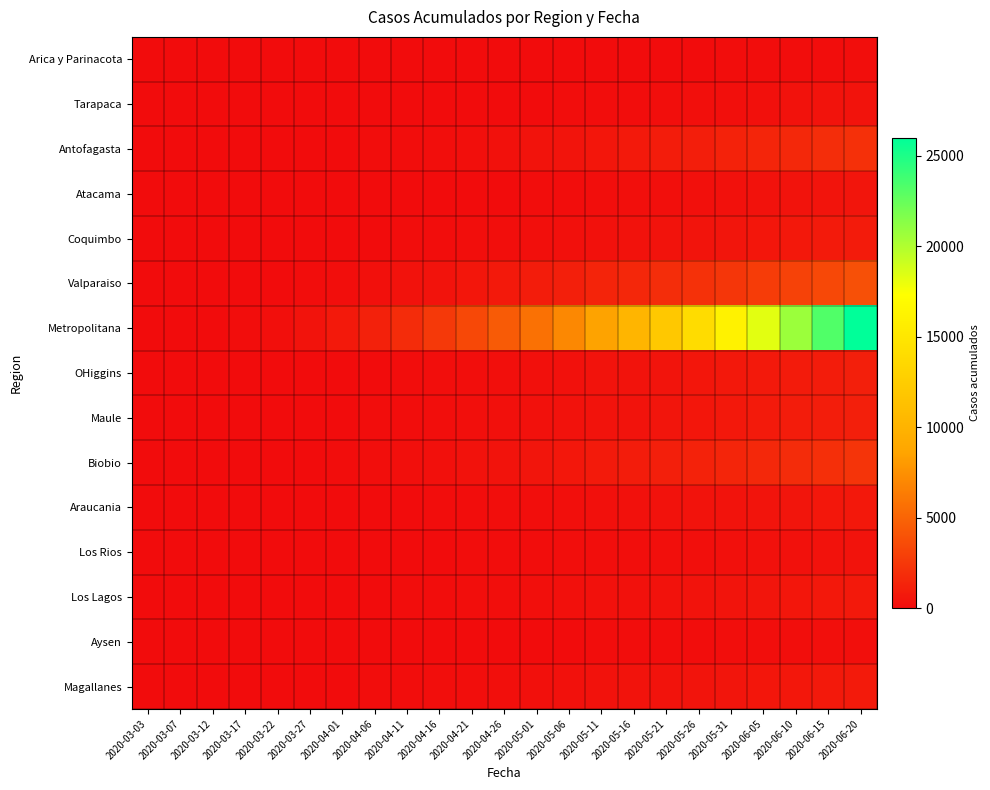

Reading right to left, extract all data points from this chart.

Arica y Parinacota: 2020-06-20=107	2020-06-15=87	2020-06-10=75	2020-06-05=63	2020-05-31=53	2020-05-26=41	2020-05-21=28	2020-05-16=12	2020-05-11=12	2020-05-06=7	2020-05-01=6	2020-04-26=6	2020-04-21=6	2020-04-16=4	2020-04-11=3	2020-04-06=3	2020-04-01=2	2020-03-27=2	2020-03-22=1	2020-03-17=1	2020-03-12=0	2020-03-07=0	2020-03-03=0
Tarapaca: 2020-06-20=450	2020-06-15=380	2020-06-10=310	2020-06-05=250	2020-05-31=200	2020-05-26=160	2020-05-21=130	2020-05-16=100	2020-05-11=80	2020-05-06=60	2020-05-01=45	2020-04-26=30	2020-04-21=22	2020-04-16=15	2020-04-11=10	2020-04-06=6	2020-04-01=4	2020-03-27=2	2020-03-22=1	2020-03-17=0	2020-03-12=0	2020-03-07=0	2020-03-03=0
Antofagasta: 2020-06-20=2050	2020-06-15=1830	2020-06-10=1620	2020-06-05=1420	2020-05-31=1230	2020-05-26=1050	2020-05-21=880	2020-05-16=720	2020-05-11=580	2020-05-06=460	2020-05-01=360	2020-04-26=270	2020-04-21=200	2020-04-16=140	2020-04-11=90	2020-04-06=55	2020-04-01=30	2020-03-27=15	2020-03-22=7	2020-03-17=3	2020-03-12=1	2020-03-07=0	2020-03-03=0
Atacama: 2020-06-20=540	2020-06-15=470	2020-06-10=405	2020-06-05=345	2020-05-31=290	2020-05-26=240	2020-05-21=195	2020-05-16=155	2020-05-11=120	2020-05-06=90	2020-05-01=65	2020-04-26=45	2020-04-21=30	2020-04-16=18	2020-04-11=10	2020-04-06=5	2020-04-01=2	2020-03-27=1	2020-03-22=0	2020-03-17=0	2020-03-12=0	2020-03-07=0	2020-03-03=0
Coquimbo: 2020-06-20=860	2020-06-15=770	2020-06-10=685	2020-06-05=605	2020-05-31=530	2020-05-26=460	2020-05-21=395	2020-05-16=335	2020-05-11=280	2020-05-06=230	2020-05-01=185	2020-04-26=145	2020-04-21=110	2020-04-16=80	2020-04-11=55	2020-04-06=35	2020-04-01=20	2020-03-27=10	2020-03-22=5	2020-03-17=2	2020-03-12=1	2020-03-07=0	2020-03-03=0
Valparaiso: 2020-06-20=3810	2020-06-15=3430	2020-06-10=3070	2020-06-05=2730	2020-05-31=2410	2020-05-26=2110	2020-05-21=1830	2020-05-16=1570	2020-05-11=1330	2020-05-06=1110	2020-05-01=910	2020-04-26=730	2020-04-21=570	2020-04-16=430	2020-04-11=310	2020-04-06=210	2020-04-01=130	2020-03-27=70	2020-03-22=35	2020-03-17=15	2020-03-12=5	2020-03-07=1	2020-03-03=0
Metropolitana: 2020-06-20=26000	2020-06-15=23250	2020-06-10=20700	2020-06-05=18300	2020-05-31=16050	2020-05-26=13950	2020-05-21=12000	2020-05-16=10200	2020-05-11=8550	2020-05-06=7050	2020-05-01=5700	2020-04-26=4500	2020-04-21=3450	2020-04-16=2550	2020-04-11=1800	2020-04-06=1200	2020-04-01=750	2020-03-27=420	2020-03-22=200	2020-03-17=80	2020-03-12=25	2020-03-07=5	2020-03-03=1
OHiggins: 2020-06-20=1070	2020-06-15=960	2020-06-10=856	2020-06-05=758	2020-05-31=666	2020-05-26=580	2020-05-21=500	2020-05-16=426	2020-05-11=358	2020-05-06=296	2020-05-01=240	2020-04-26=190	2020-04-21=146	2020-04-16=108	2020-04-11=76	2020-04-06=50	2020-04-01=30	2020-03-27=16	2020-03-22=8	2020-03-17=3	2020-03-12=1	2020-03-07=0	2020-03-03=0
Maule: 2020-06-20=1108	2020-06-15=996	2020-06-10=890	2020-06-05=790	2020-05-31=696	2020-05-26=608	2020-05-21=526	2020-05-16=450	2020-05-11=380	2020-05-06=316	2020-05-01=258	2020-04-26=206	2020-04-21=160	2020-04-16=120	2020-04-11=86	2020-04-06=58	2020-04-01=36	2020-03-27=20	2020-03-22=10	2020-03-17=4	2020-03-12=1	2020-03-07=0	2020-03-03=0
Biobio: 2020-06-20=2254	2020-06-15=2028	2020-06-10=1814	2020-06-05=1612	2020-05-31=1422	2020-05-26=1244	2020-05-21=1078	2020-05-16=924	2020-05-11=782	2020-05-06=652	2020-05-01=534	2020-04-26=428	2020-04-21=334	2020-04-16=252	2020-04-11=182	2020-04-06=124	2020-04-01=78	2020-03-27=44	2020-03-22=22	2020-03-17=9	2020-03-12=3	2020-03-07=1	2020-03-03=0
Araucania: 2020-06-20=690	2020-06-15=618	2020-06-10=550	2020-06-05=486	2020-05-31=426	2020-05-26=370	2020-05-21=318	2020-05-16=270	2020-05-11=226	2020-05-06=186	2020-05-01=150	2020-04-26=118	2020-04-21=90	2020-04-16=66	2020-04-11=46	2020-04-06=30	2020-04-01=18	2020-03-27=10	2020-03-22=5	2020-03-17=2	2020-03-12=1	2020-03-07=0	2020-03-03=0
Los Rios: 2020-06-20=363	2020-06-15=326	2020-06-10=291	2020-06-05=258	2020-05-31=227	2020-05-26=198	2020-05-21=171	2020-05-16=146	2020-05-11=123	2020-05-06=102	2020-05-01=83	2020-04-26=66	2020-04-21=51	2020-04-16=38	2020-04-11=27	2020-04-06=18	2020-04-01=11	2020-03-27=6	2020-03-22=3	2020-03-17=1	2020-03-12=0	2020-03-07=0	2020-03-03=0
Los Lagos: 2020-06-20=745	2020-06-15=670	2020-06-10=599	2020-06-05=532	2020-05-31=469	2020-05-26=410	2020-05-21=355	2020-05-16=304	2020-05-11=257	2020-05-06=214	2020-05-01=175	2020-04-26=140	2020-04-21=109	2020-04-16=82	2020-04-11=59	2020-04-06=40	2020-04-01=25	2020-03-27=14	2020-03-22=7	2020-03-17=3	2020-03-12=1	2020-03-07=0	2020-03-03=0
Aysen: 2020-06-20=172	2020-06-15=154	2020-06-10=137	2020-06-05=121	2020-05-31=106	2020-05-26=92	2020-05-21=79	2020-05-16=67	2020-05-11=56	2020-05-06=46	2020-05-01=37	2020-04-26=29	2020-04-21=22	2020-04-16=16	2020-04-11=11	2020-04-06=7	2020-04-01=4	2020-03-27=2	2020-03-22=1	2020-03-17=0	2020-03-12=0	2020-03-07=0	2020-03-03=0
Magallanes: 2020-06-20=773	2020-06-15=713	2020-06-10=653	2020-06-05=594	2020-05-31=536	2020-05-26=479	2020-05-21=424	2020-05-16=371	2020-05-11=320	2020-05-06=272	2020-05-01=227	2020-04-26=185	2020-04-21=147	2020-04-16=113	2020-04-11=83	2020-04-06=57	2020-04-01=36	2020-03-27=20	2020-03-22=10	2020-03-17=4	2020-03-12=1	2020-03-07=0	2020-03-03=0